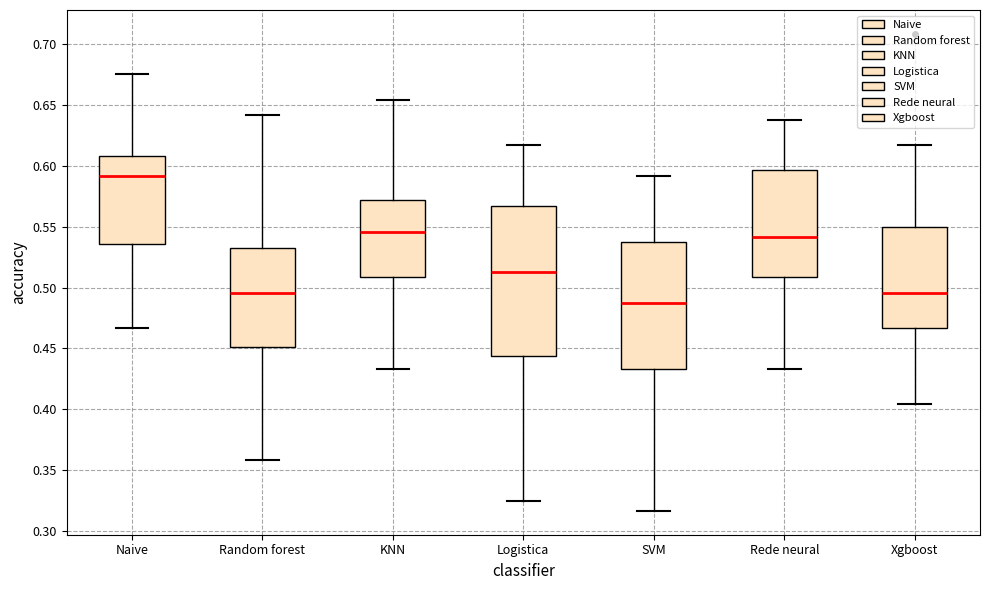

Which box's median line is the highest?

Naive